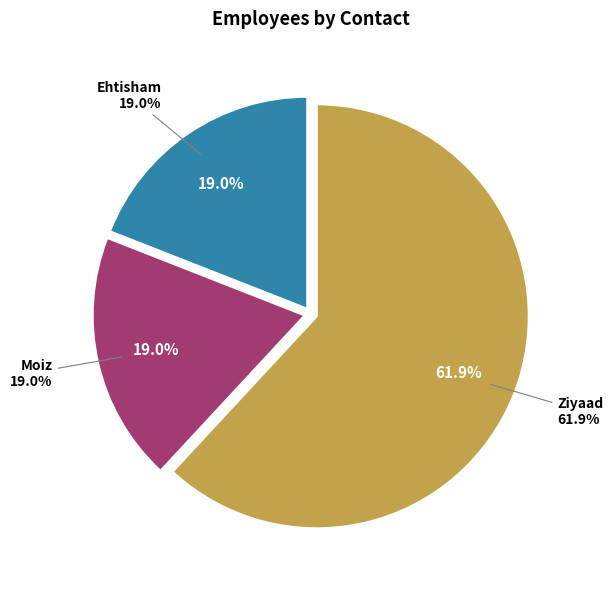

Which slice represents more than half of the pie?

Ziyaad